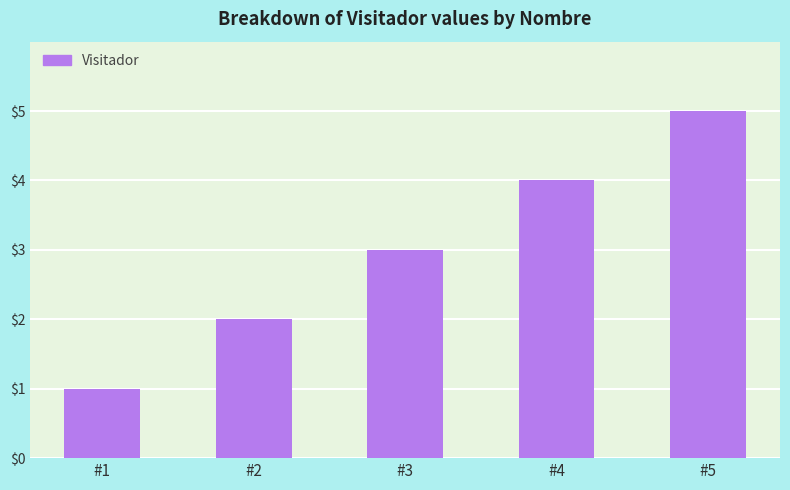

What is the value of the 2nd bar from the left?

2